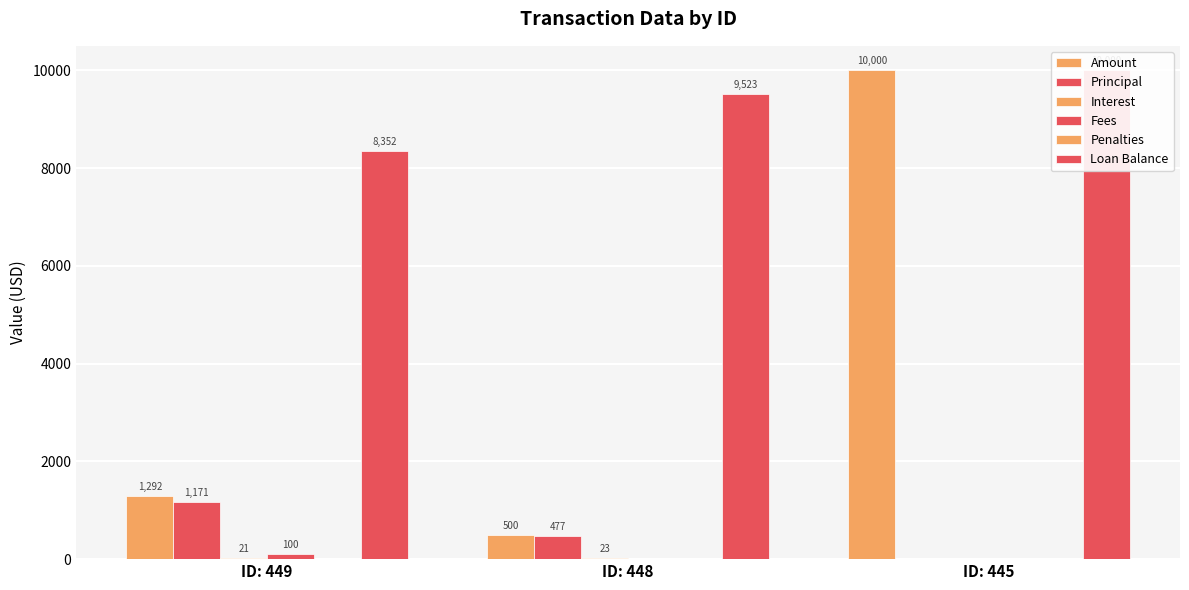

List the series in order of their peak value, lowest first.

Penalties, Interest, Fees, Principal, Amount, Loan Balance